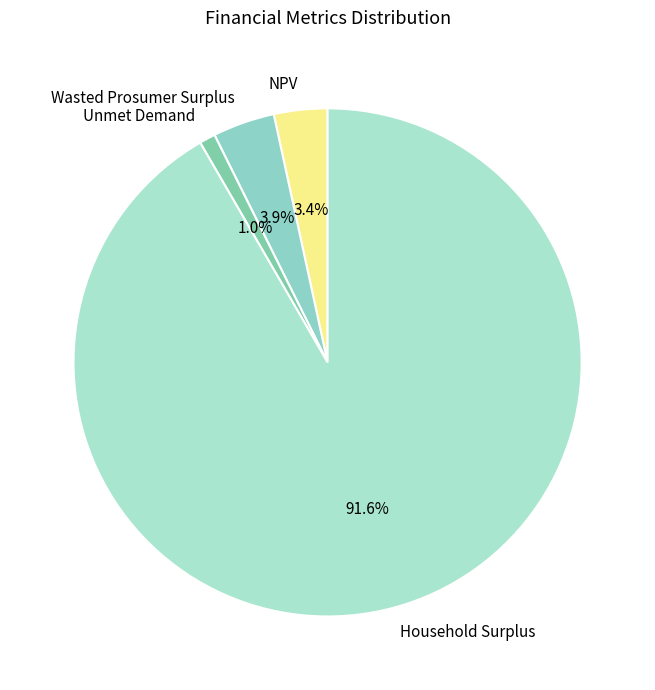

How many slices are in this pie chart?

4